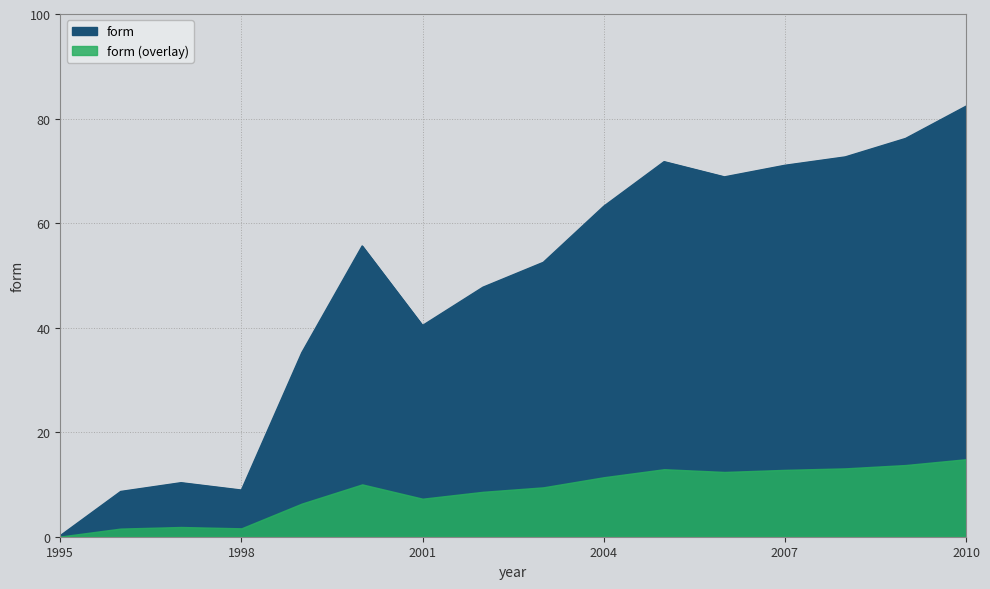

The value at 2004 is 101.3. True or false?

False